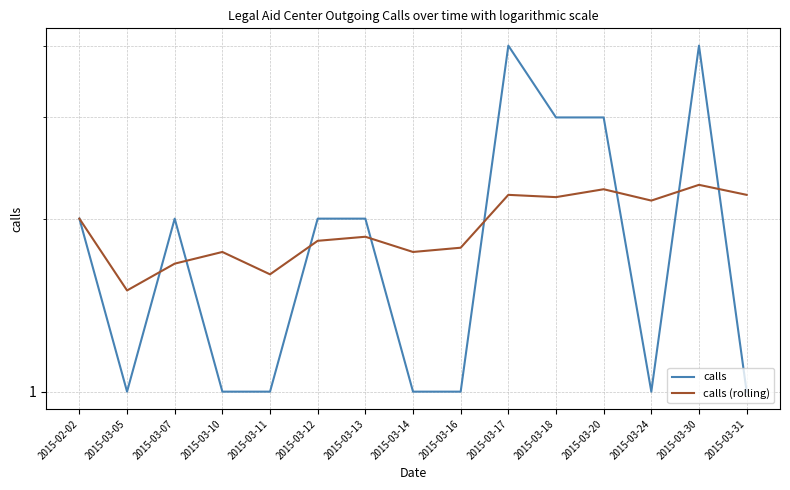

How many series are shown in this chart?

2